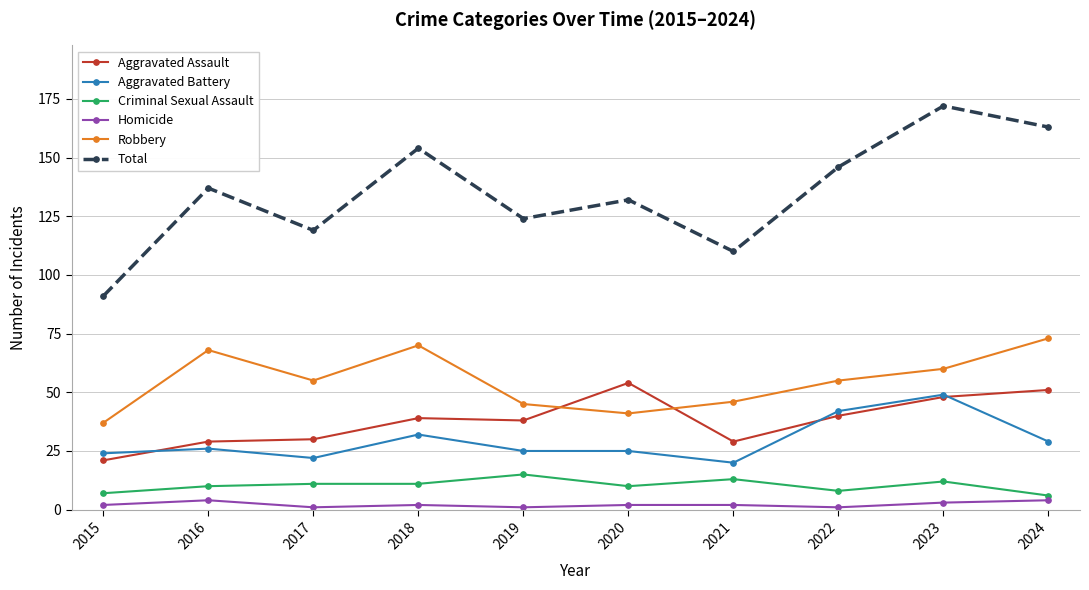

Is it true that Robbery equals 24 at 2020?

False